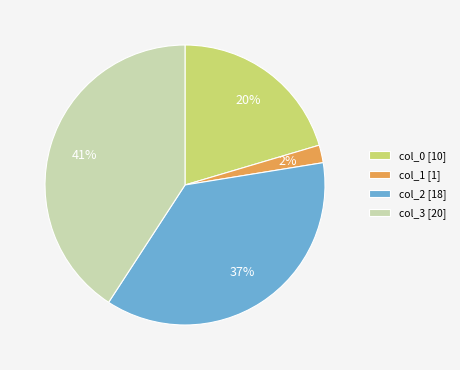

How many segments does this pie chart have?

4